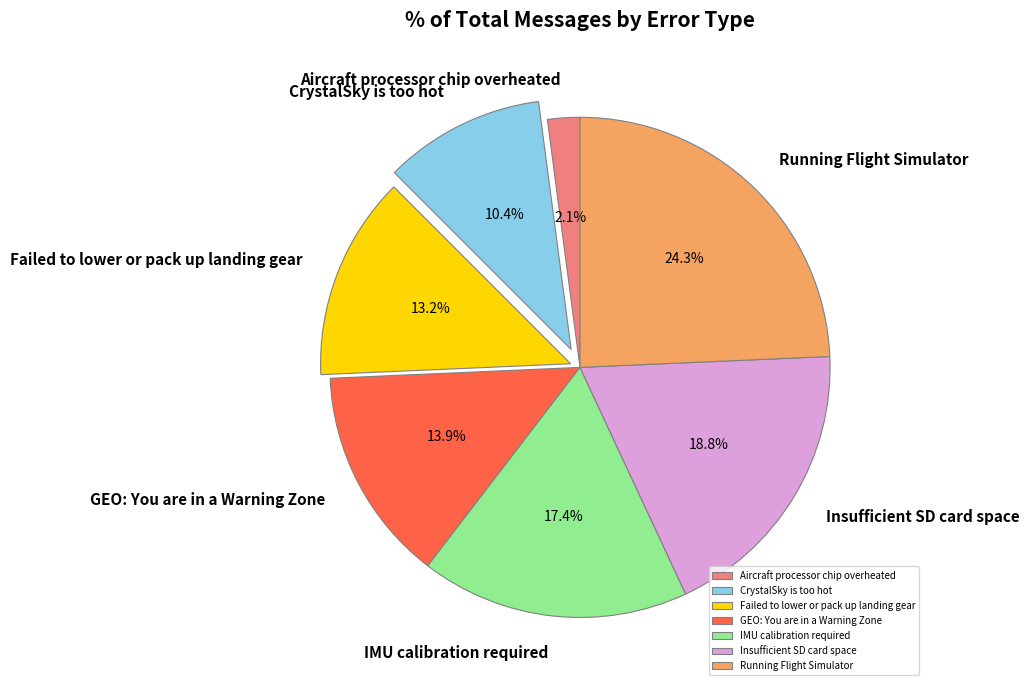

What percentage is NOT represented by Running Flight Simulator?

75.7%